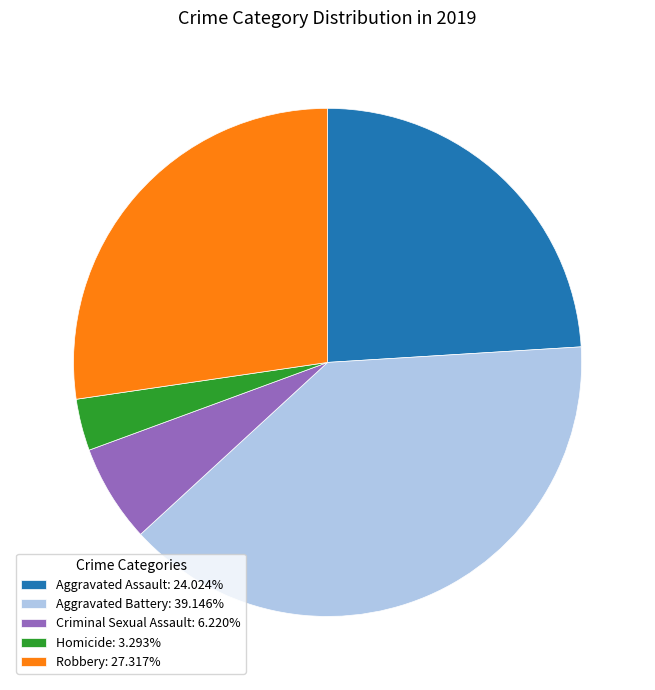

The Aggravated Assault slice represents 24% of the pie. True or false?

True